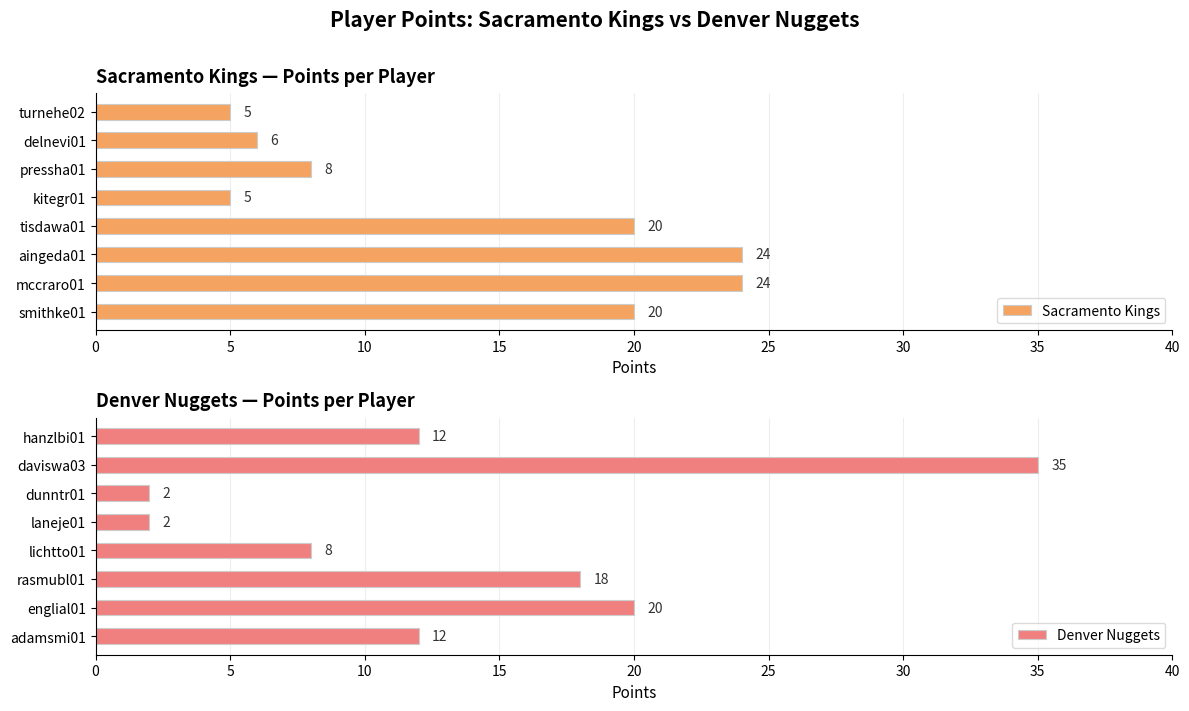

What is the smallest value displayed?

2